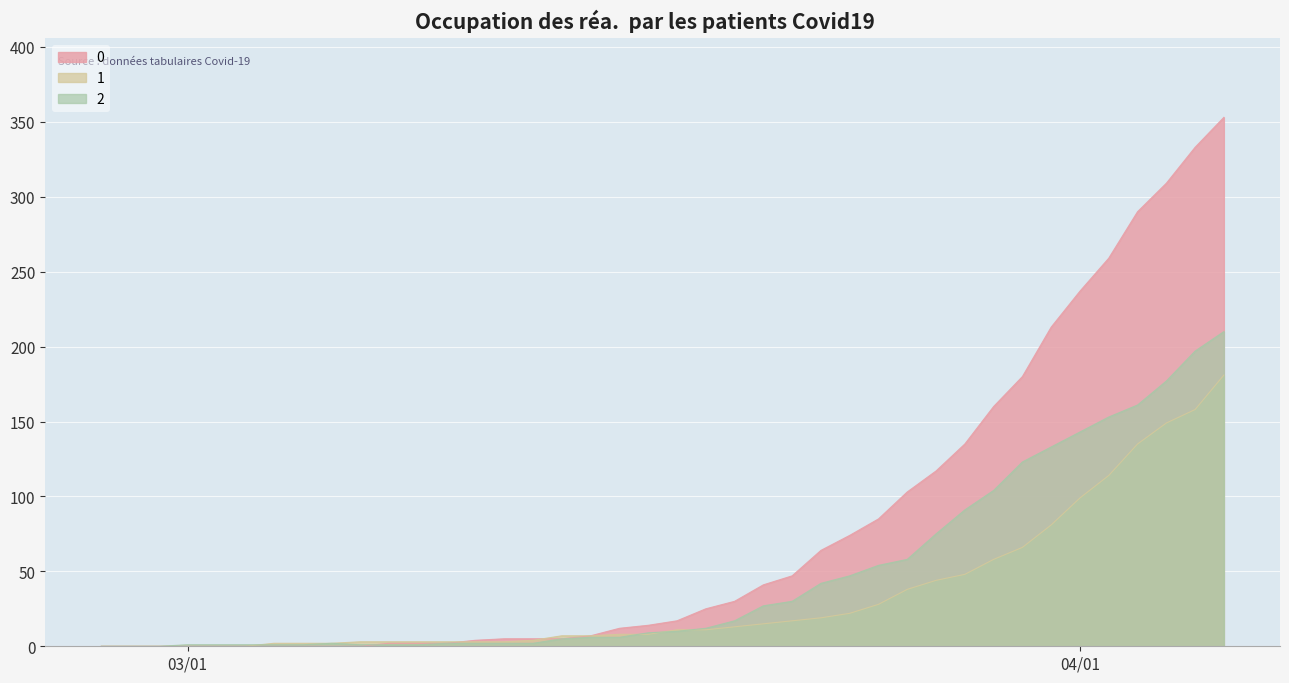

Between which two adjacent categories do 2 and 0 first intersect?

2020-03-07 and 2020-03-08